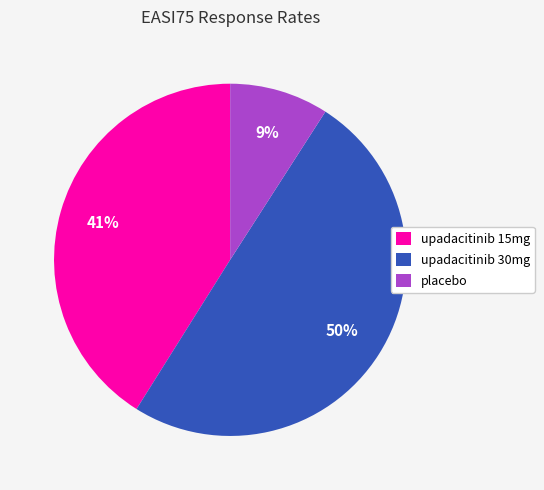

Combined, do upadacitinib 15mg and upadacitinib 30mg account for over 50%?

Yes